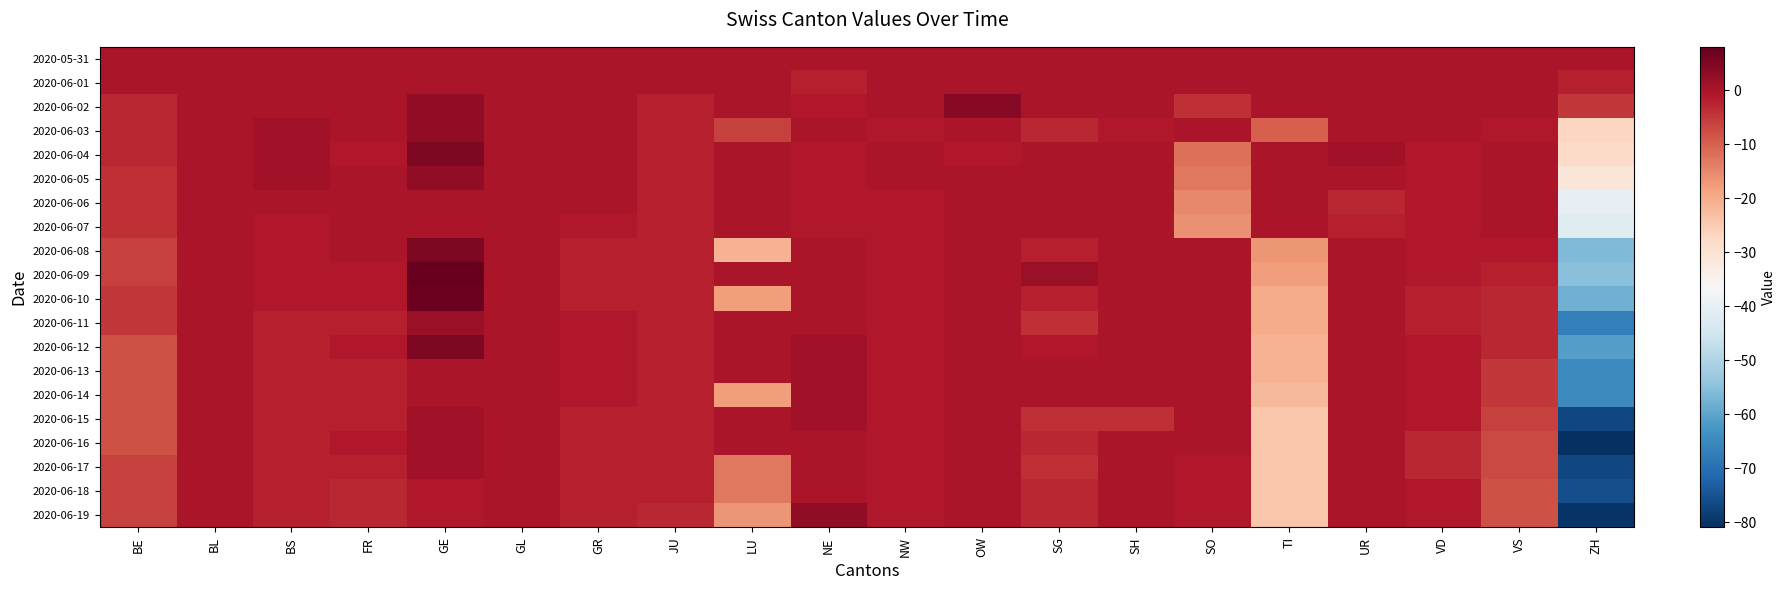

Reading right to left, extract all data points from this chart.

2020-05-31: ZH=0	VS=0	VD=0	UR=0	TI=0	SO=0	SH=0	SG=0	OW=0	NW=0	NE=0	LU=0	JU=0	GR=0	GL=0	GE=0	FR=0	BS=0	BL=0	BE=0
2020-06-01: ZH=-2	VS=0	VD=0	UR=0	TI=0	SO=0	SH=0	SG=0	OW=0	NW=0	NE=-2	LU=0	JU=0	GR=0	GL=0	GE=0	FR=0	BS=0	BL=0	BE=0
2020-06-02: ZH=-5	VS=0	VD=0	UR=0	TI=0	SO=-4	SH=0	SG=0	OW=4	NW=0	NE=-1	LU=0	JU=-2	GR=0	GL=0	GE=3	FR=0	BS=0	BL=0	BE=-3
2020-06-03: ZH=-27	VS=-1	VD=0	UR=0	TI=-10	SO=0	SH=-1	SG=-3	OW=0	NW=-1	NE=0	LU=-6	JU=-2	GR=0	GL=0	GE=3	FR=0	BS=1	BL=0	BE=-3
2020-06-04: ZH=-28	VS=0	VD=-1	UR=1	TI=0	SO=-12	SH=0	SG=0	OW=-1	NW=0	NE=-1	LU=0	JU=-2	GR=0	GL=0	GE=5	FR=-1	BS=1	BL=0	BE=-3
2020-06-05: ZH=-31	VS=0	VD=-1	UR=0	TI=0	SO=-13	SH=0	SG=0	OW=0	NW=0	NE=-1	LU=0	JU=-2	GR=0	GL=0	GE=3	FR=0	BS=1	BL=0	BE=-4
2020-06-06: ZH=-40	VS=0	VD=-1	UR=-3	TI=0	SO=-15	SH=0	SG=0	OW=0	NW=-1	NE=-1	LU=0	JU=-2	GR=0	GL=0	GE=0	FR=0	BS=0	BL=0	BE=-4
2020-06-07: ZH=-42	VS=0	VD=-1	UR=-2	TI=0	SO=-16	SH=0	SG=0	OW=0	NW=-1	NE=-1	LU=0	JU=-2	GR=-1	GL=0	GE=0	FR=0	BS=-1	BL=0	BE=-4
2020-06-08: ZH=-56	VS=-1	VD=-1	UR=0	TI=-17	SO=0	SH=0	SG=-2	OW=0	NW=-1	NE=0	LU=-21	JU=-2	GR=-2	GL=0	GE=5	FR=0	BS=-1	BL=0	BE=-6
2020-06-09: ZH=-55	VS=-2	VD=-1	UR=0	TI=-18	SO=0	SH=0	SG=2	OW=0	NW=-1	NE=0	LU=0	JU=-2	GR=-2	GL=0	GE=8	FR=-1	BS=-1	BL=0	BE=-6
2020-06-10: ZH=-58	VS=-3	VD=-2	UR=0	TI=-20	SO=0	SH=0	SG=-2	OW=0	NW=-1	NE=0	LU=-18	JU=-2	GR=-2	GL=0	GE=7	FR=-1	BS=-1	BL=0	BE=-5
2020-06-11: ZH=-67	VS=-3	VD=-2	UR=0	TI=-20	SO=0	SH=0	SG=-4	OW=0	NW=-1	NE=0	LU=0	JU=-2	GR=-1	GL=0	GE=2	FR=-2	BS=-2	BL=0	BE=-5
2020-06-12: ZH=-61	VS=-3	VD=-1	UR=0	TI=-21	SO=0	SH=0	SG=-1	OW=0	NW=-1	NE=1	LU=0	JU=-2	GR=-1	GL=0	GE=5	FR=-1	BS=-2	BL=0	BE=-8
2020-06-13: ZH=-65	VS=-5	VD=-1	UR=0	TI=-21	SO=0	SH=0	SG=0	OW=0	NW=-1	NE=1	LU=0	JU=-2	GR=-1	GL=0	GE=0	FR=-2	BS=-2	BL=0	BE=-8
2020-06-14: ZH=-65	VS=-5	VD=-1	UR=0	TI=-22	SO=0	SH=0	SG=0	OW=0	NW=-1	NE=1	LU=-18	JU=-2	GR=-1	GL=0	GE=0	FR=-2	BS=-2	BL=0	BE=-8
2020-06-15: ZH=-77	VS=-6	VD=-1	UR=0	TI=-24	SO=0	SH=-4	SG=-4	OW=0	NW=-1	NE=1	LU=0	JU=-2	GR=-2	GL=0	GE=1	FR=-2	BS=-2	BL=0	BE=-8
2020-06-16: ZH=-81	VS=-7	VD=-3	UR=0	TI=-24	SO=0	SH=0	SG=-3	OW=0	NW=-1	NE=0	LU=0	JU=-2	GR=-2	GL=0	GE=1	FR=-1	BS=-2	BL=0	BE=-8
2020-06-17: ZH=-77	VS=-7	VD=-3	UR=0	TI=-24	SO=-1	SH=0	SG=-4	OW=0	NW=-1	NE=0	LU=-13	JU=-2	GR=-2	GL=0	GE=1	FR=-2	BS=-2	BL=0	BE=-6
2020-06-18: ZH=-76	VS=-8	VD=-1	UR=0	TI=-24	SO=-1	SH=0	SG=-3	OW=0	NW=-1	NE=0	LU=-13	JU=-2	GR=-2	GL=0	GE=-1	FR=-3	BS=-2	BL=0	BE=-6
2020-06-19: ZH=-80	VS=-8	VD=-1	UR=0	TI=-24	SO=-1	SH=0	SG=-3	OW=0	NW=-1	NE=3	LU=-17	JU=-3	GR=-2	GL=0	GE=-1	FR=-3	BS=-2	BL=0	BE=-6